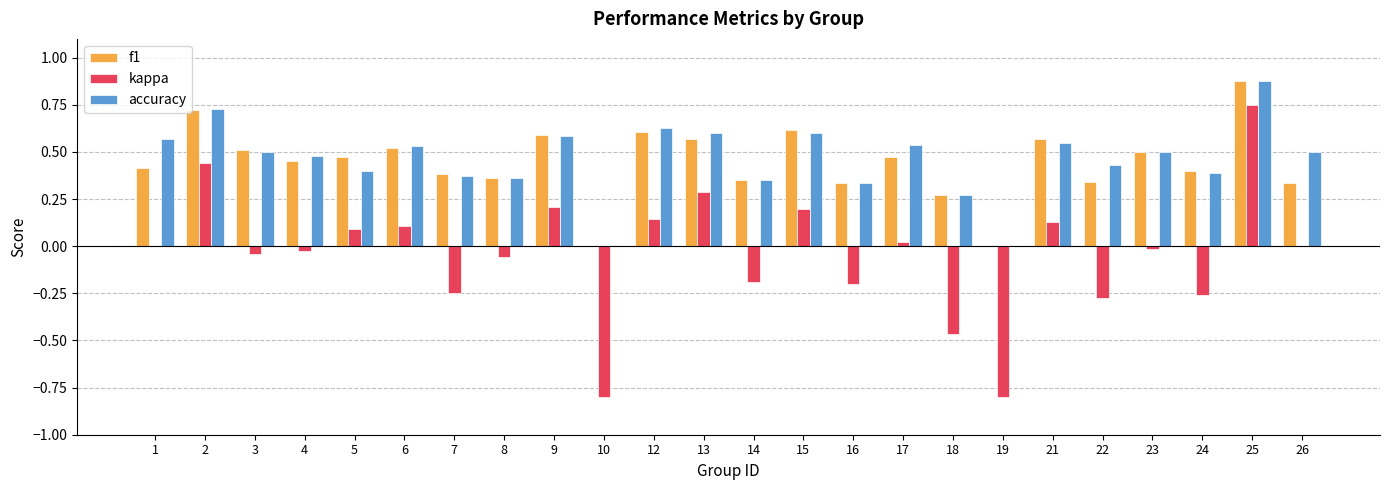

What is the sum of all f1 values?

10.7